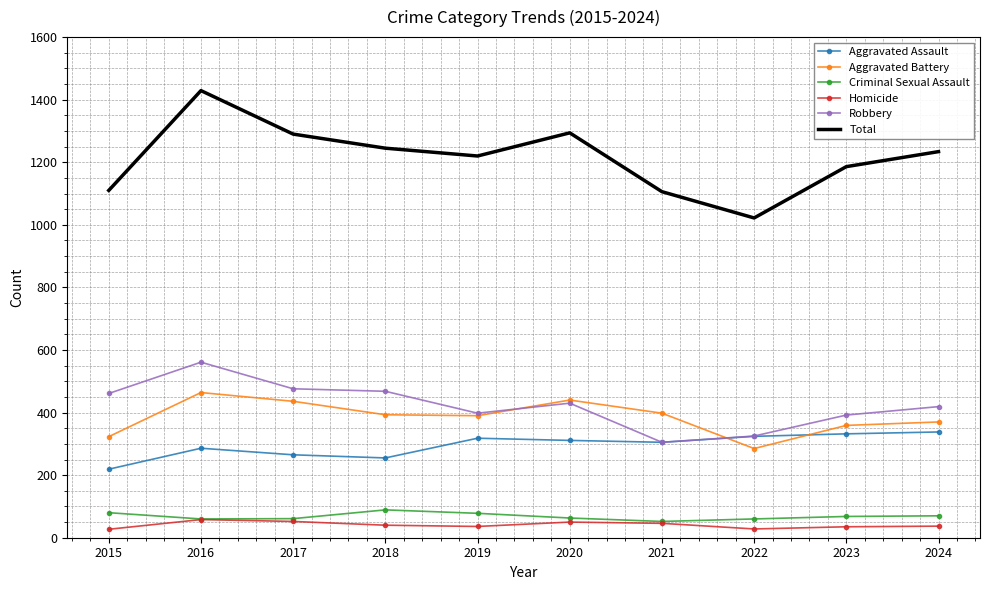

True or false: Homicide has a value of 36 at 2019.

True